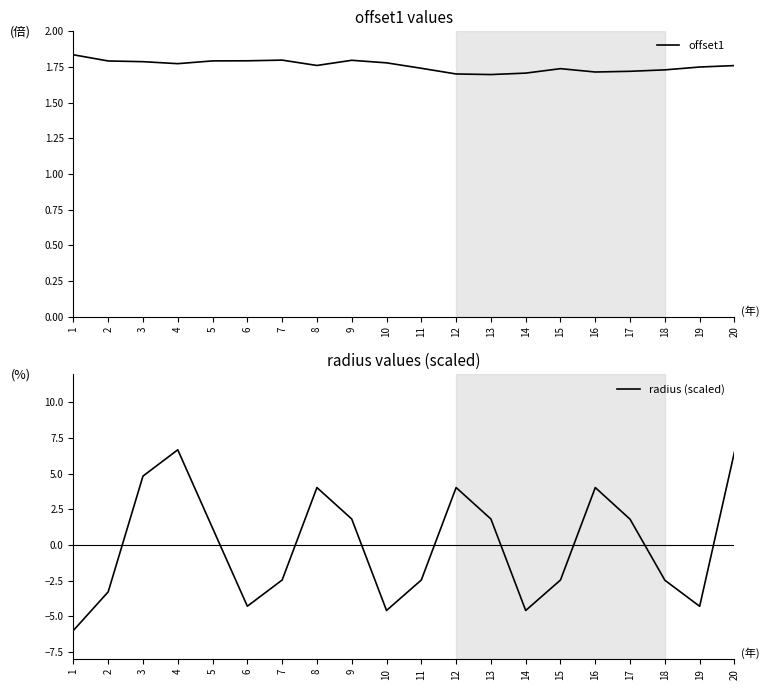

Where is radius (scaled) nearest to the value 0?

5